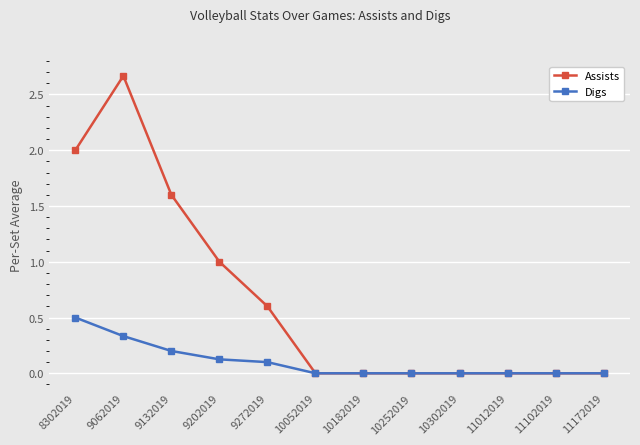

At which label does Assists reach its peak?

9062019